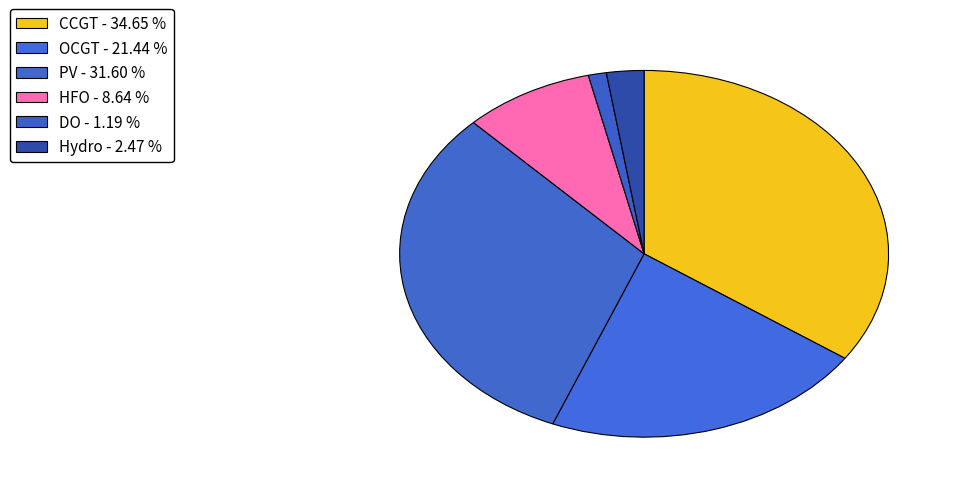

What percentage do CCGT and Hydro together represent?

37.1%